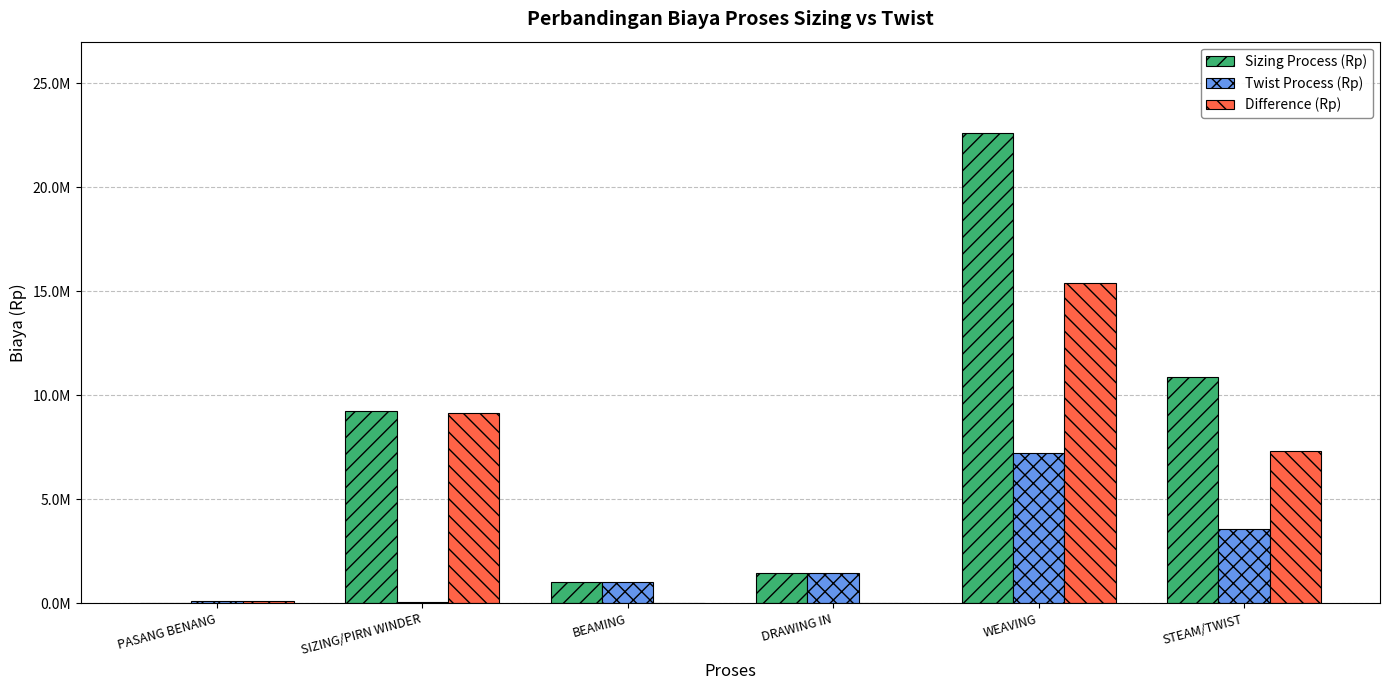

What is the label of the 4th bar from the right?

BEAMING